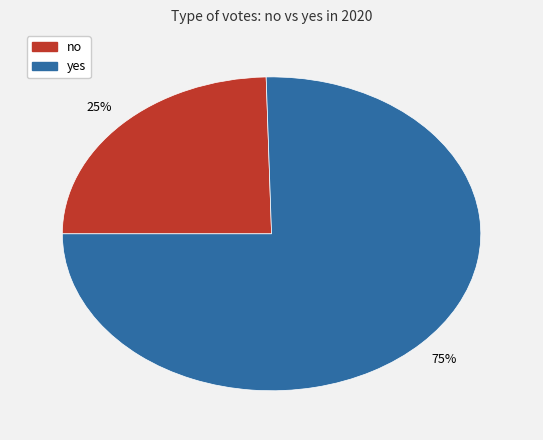

Do yes and no together represent more than half of the pie?

Yes